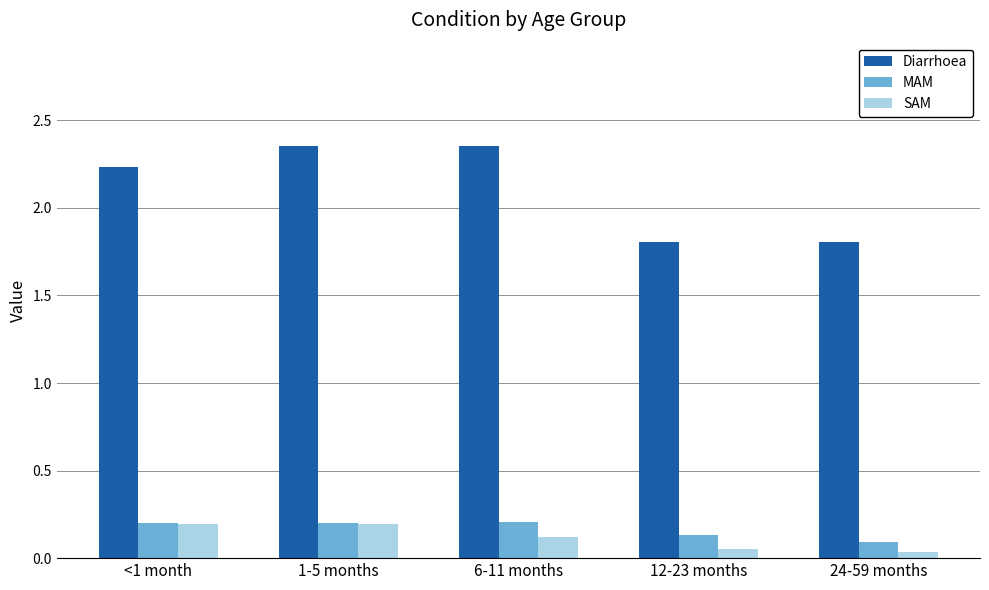

Count the MAM values in the range 0 to 1.

5